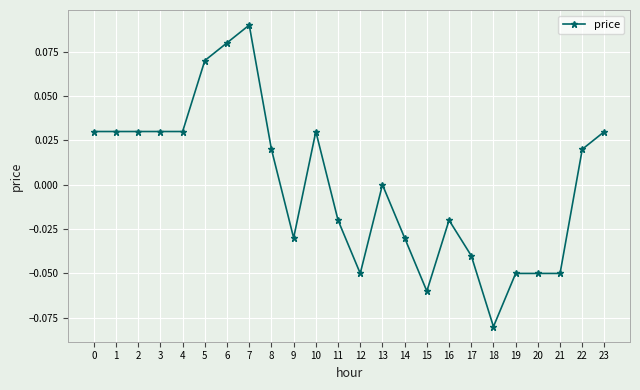

True or false: the data shows 0.0 at 23.

True